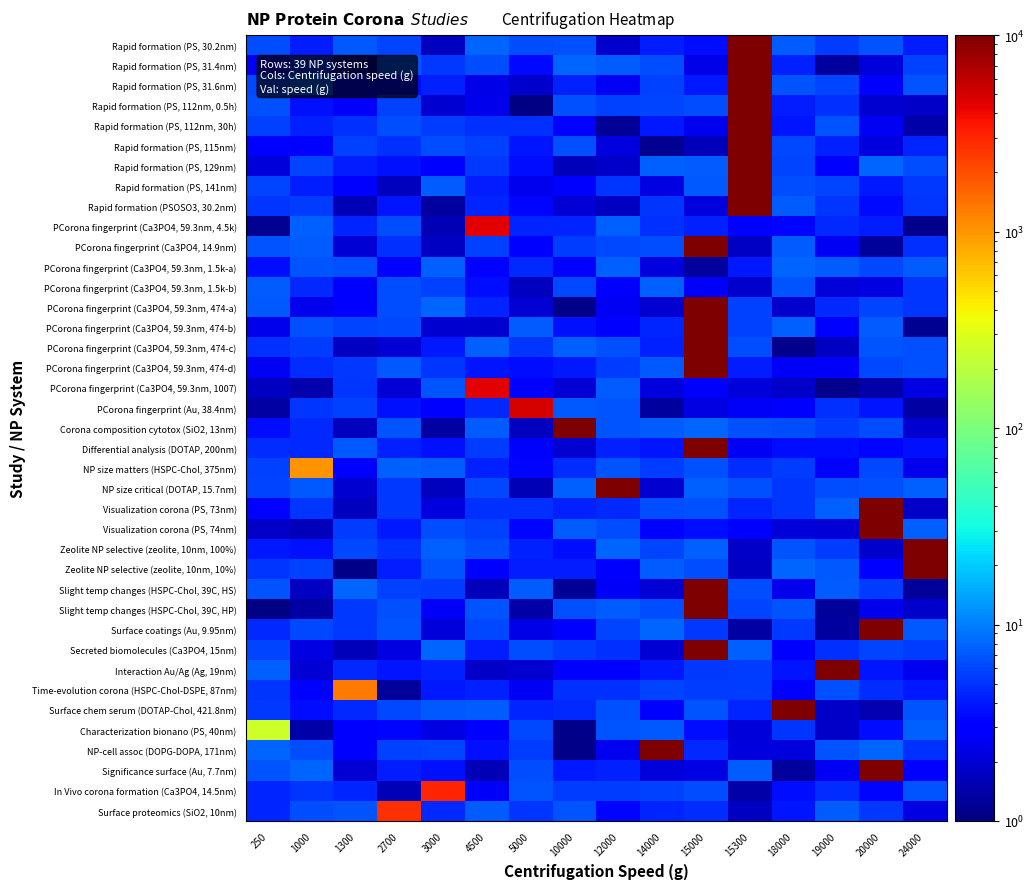

Reading right to left, list all the values displayed in this chart.

Rapid formation (PS, 30.2nm): 24000=4.1	20000=6.8	19000=5.5	18000=7.5	15300=15300.0	15000=3.6	14000=4.2	12000=1.9	10000=6.5	5000=6.3	4500=7.8	3000=1.7	2700=5.9	1300=7.0	1000=4.1	250=6.4
Rapid formation (PS, 31.4nm): 24000=5.8	20000=2.1	19000=1.3	18000=4.3	15300=15300.0	15000=2.4	14000=6.4	12000=7.3	10000=7.8	5000=3.5	4500=6.3	3000=5.4	2700=6.8	1300=1.4	1000=4.9	250=2.6
Rapid formation (PS, 31.6nm): 24000=6.8	20000=3.2	19000=5.9	18000=6.8	15300=15300.0	15000=4.1	14000=5.7	12000=2.6	10000=4.3	5000=1.9	4500=2.3	3000=4.3	2700=3.6	1300=3.3	1000=7.8	250=6.2
Rapid formation (PS, 112nm, 0.5h): 24000=1.8	20000=2.0	19000=5.0	18000=4.2	15300=15300.0	15000=6.5	14000=5.9	12000=5.7	10000=6.5	5000=1.1	4500=2.4	3000=2.0	2700=5.8	1300=3.0	1000=3.7	250=6.6
Rapid formation (PS, 112nm, 30h): 24000=1.4	20000=2.6	19000=7.0	18000=3.9	15300=15300.0	15000=2.5	14000=4.1	12000=1.2	10000=3.1	5000=4.9	4500=4.9	3000=5.4	2700=6.4	1300=5.0	1000=4.3	250=5.7
Rapid formation (PS, 115nm): 24000=4.5	20000=2.1	19000=4.2	18000=6.1	15300=15300.0	15000=1.6	14000=1.2	12000=2.2	10000=6.7	5000=3.8	4500=5.7	3000=6.5	2700=4.9	1300=5.6	1000=3.1	250=3.0
Rapid formation (PS, 129nm): 24000=6.5	20000=7.8	19000=2.9	18000=5.9	15300=15300.0	15000=7.4	14000=7.7	12000=1.8	10000=1.6	5000=3.5	4500=5.4	3000=3.1	2700=3.7	1300=4.1	1000=5.9	250=2.1
Rapid formation (PS, 141nm): 24000=5.4	20000=4.0	19000=6.0	18000=6.3	15300=15300.0	15000=7.0	14000=2.2	12000=5.1	10000=3.1	5000=2.4	4500=4.2	3000=7.3	2700=1.7	1300=2.9	1000=4.1	250=6.0
Rapid formation (PSOSO3, 30.2nm): 24000=5.1	20000=3.4	19000=5.1	18000=7.5	15300=15300.0	15000=2.2	14000=5.1	12000=1.7	10000=2.0	5000=3.3	4500=4.5	3000=1.3	2700=3.9	1300=1.6	1000=5.5	250=5.1
PCorona fingerprint (Ca3PO4, 59.3nm, 4.5k): 24000=1.2	20000=4.1	19000=4.6	18000=3.3	15300=2.9	15000=4.3	14000=5.0	12000=7.6	10000=4.4	5000=4.4	4500=4500.0	3000=1.6	2700=6.5	1300=4.4	1000=7.7	250=1.2
PCorona fingerprint (Ca3PO4, 14.9nm): 24000=4.9	20000=1.3	19000=2.6	18000=7.4	15300=1.8	15000=15000.0	14000=6.4	12000=6.1	10000=5.6	5000=3.0	4500=5.7	3000=1.8	2700=4.9	1300=2.0	1000=7.3	250=6.8
PCorona fingerprint (Ca3PO4, 59.3nm, 1.5k-a): 24000=7.2	20000=6.2	19000=7.2	18000=7.9	15300=4.0	15000=1.3	14000=2.2	12000=7.6	10000=2.8	5000=4.6	4500=3.0	3000=7.7	2700=3.2	1300=6.7	1000=6.8	250=3.6
PCorona fingerprint (Ca3PO4, 59.3nm, 1.5k-b): 24000=5.2	20000=2.3	19000=2.1	18000=6.8	15300=1.9	15000=2.7	14000=7.6	12000=2.8	10000=6.2	5000=1.7	4500=3.6	3000=5.6	2700=6.4	1300=3.2	1000=4.6	250=7.3
PCorona fingerprint (Ca3PO4, 59.3nm, 474-a): 24000=5.1	20000=5.9	19000=4.5	18000=1.9	15300=5.7	15000=15000.0	14000=1.9	12000=2.6	10000=1.1	5000=2.0	4500=4.5	3000=7.8	2700=6.4	1300=3.2	1000=2.4	250=7.1
PCorona fingerprint (Ca3PO4, 59.3nm, 474-b): 24000=1.2	20000=7.5	19000=3.0	18000=7.7	15300=5.6	15000=15000.0	14000=4.4	12000=3.1	10000=3.8	5000=7.5	4500=1.9	3000=1.9	2700=6.2	1300=6.0	1000=6.6	250=2.4
PCorona fingerprint (Ca3PO4, 59.3nm, 474-c): 24000=6.6	20000=6.8	19000=1.8	18000=1.1	15300=6.5	15000=15000.0	14000=4.3	12000=6.6	10000=7.5	5000=5.2	4500=7.8	3000=3.9	2700=2.0	1300=1.7	1000=5.4	250=4.9
PCorona fingerprint (Ca3PO4, 59.3nm, 474-d): 24000=6.7	20000=6.2	19000=2.7	18000=2.7	15300=4.2	15000=15000.0	14000=7.1	12000=5.6	10000=4.0	5000=3.6	4500=3.9	3000=5.2	2700=7.1	1300=5.2	1000=4.7	250=2.6
PCorona fingerprint (Ca3PO4, 59.3nm, 1007): 24000=2.2	20000=1.4	19000=1.1	18000=1.8	15300=2.1	15000=3.0	14000=2.2	12000=7.4	10000=2.0	5000=3.2	4500=4500.0	3000=6.8	2700=2.0	1300=5.2	1000=1.5	250=1.7
PCorona fingerprint (Au, 38.4nm): 24000=1.3	20000=3.9	19000=5.0	18000=2.7	15300=2.7	15000=2.3	14000=1.3	12000=7.0	10000=7.1	5000=5000.0	4500=4.5	3000=3.2	2700=3.8	1300=5.8	1000=5.1	250=1.4
Corona composition cytotox (SiO2, 13nm): 24000=1.9	20000=6.5	19000=5.5	18000=6.5	15300=6.6	15000=7.9	14000=7.3	12000=6.9	10000=10000.0	5000=1.7	4500=7.5	3000=1.4	2700=6.8	1300=1.7	1000=4.7	250=3.6
Differential analysis (DOTAP, 200nm): 24000=3.7	20000=3.3	19000=3.6	18000=3.6	15300=2.6	15000=15000.0	14000=3.9	12000=4.3	10000=2.0	5000=2.9	4500=5.5	3000=3.7	2700=4.2	1300=7.0	1000=4.6	250=4.8
NP size matters (HSPC-Chol, 375nm): 24000=2.4	20000=6.1	19000=3.0	18000=5.4	15300=4.7	15000=6.6	14000=5.6	12000=6.9	10000=4.7	5000=3.3	4500=4.4	3000=7.4	2700=7.6	1300=3.1	1000=1000.0	250=5.8
NP size critical (DOTAP, 15.7nm): 24000=7.6	20000=6.6	19000=6.5	18000=5.2	15300=6.6	15000=7.7	14000=2.0	12000=12000.0	10000=7.6	5000=1.6	4500=6.1	3000=1.7	2700=5.3	1300=1.9	1000=7.0	250=5.9
Visualization corona (PS, 73nm): 24000=1.8	20000=20000.0	19000=7.5	18000=5.2	15300=4.4	15000=6.6	14000=6.3	12000=4.7	10000=4.3	5000=5.0	4500=5.0	3000=2.2	2700=5.3	1300=1.7	1000=5.1	250=2.8
Visualization corona (PS, 74nm): 24000=7.6	20000=20000.0	19000=2.0	18000=2.1	15300=3.2	15000=3.5	14000=2.9	12000=6.3	10000=7.3	5000=3.3	4500=5.7	3000=6.4	2700=3.9	1300=5.6	1000=1.6	250=1.8
Zeolite NP selective (zeolite, 10nm, 100%): 24000=24000.0	20000=1.9	19000=5.5	18000=7.0	15300=1.8	15000=7.7	14000=6.0	12000=7.9	10000=3.6	5000=4.4	4500=6.5	3000=7.6	2700=4.9	1300=6.1	1000=3.7	250=4.1
Zeolite NP selective (zeolite, 10nm, 10%): 24000=24000.0	20000=3.0	19000=7.2	18000=8.0	15300=1.8	15000=6.5	14000=7.4	12000=3.1	10000=4.1	5000=4.2	4500=3.1	3000=6.8	2700=4.2	1300=1.1	1000=5.8	250=5.1
Slight temp changes (HSPC-Chol, 39C, HS): 24000=1.3	20000=5.6	19000=7.4	18000=2.4	15300=6.4	15000=15000.0	14000=2.0	12000=2.7	10000=1.2	5000=7.3	4500=1.6	3000=5.6	2700=5.7	1300=8.0	1000=1.7	250=6.9
Slight temp changes (HSPC-Chol, 39C, HP): 24000=1.9	20000=2.4	19000=1.3	18000=6.9	15300=5.9	15000=15000.0	14000=6.4	12000=7.5	10000=6.6	5000=1.4	4500=6.9	3000=2.7	2700=6.6	1300=5.2	1000=1.4	250=1.0
Surface coatings (Au, 9.95nm): 24000=7.2	20000=20000.0	19000=1.3	18000=5.3	15300=1.4	15000=5.3	14000=7.9	12000=6.0	10000=2.9	5000=2.4	4500=6.1	3000=2.1	2700=7.0	1300=5.4	1000=6.2	250=4.5
Secreted biomolecules (Ca3PO4, 15nm): 24000=5.5	20000=5.9	19000=5.0	18000=3.1	15300=7.6	15000=15000.0	14000=2.0	12000=5.0	10000=5.5	5000=6.5	4500=4.2	3000=7.9	2700=2.3	1300=1.6	1000=2.2	250=6.0
Interaction Au/Ag (Ag, 19nm): 24000=2.5	20000=3.9	19000=19000.0	18000=3.9	15300=5.4	15000=5.3	14000=4.0	12000=3.1	10000=2.9	5000=1.9	4500=1.8	3000=4.3	2700=3.8	1300=4.6	1000=2.0	250=7.6
Time-evolution corona (HSPC-Chol-DSPE, 87nm): 24000=4.0	20000=4.8	19000=6.5	18000=3.2	15300=5.6	15000=5.5	14000=5.9	12000=5.0	10000=5.0	5000=2.6	4500=4.3	3000=3.9	2700=1.3	1300=1300.0	1000=3.2	250=5.1
Surface chem serum (DOTAP-Chol, 421.8nm): 24000=6.9	20000=1.5	19000=1.8	18000=18000.0	15300=4.5	15000=6.9	14000=3.2	12000=6.6	10000=4.6	5000=4.5	4500=7.4	3000=7.2	2700=6.2	1300=4.6	1000=3.5	250=5.4
Characterization bionano (PS, 40nm): 24000=7.7	20000=3.6	19000=1.8	18000=5.2	15300=2.1	15000=3.6	14000=7.0	12000=6.8	10000=1.1	5000=6.2	4500=3.2	3000=2.2	2700=3.3	1300=3.0	1000=1.4	250=250.0
NP-cell assoc (DOPG-DOPA, 171nm): 24000=4.9	20000=7.9	19000=6.9	18000=2.2	15300=2.1	15000=4.7	14000=14000.0	12000=2.5	10000=1.1	5000=5.5	4500=3.7	3000=5.9	2700=5.8	1300=3.2	1000=6.4	250=8.0
Significance surface (Au, 7.7nm): 24000=3.0	20000=20000.0	19000=2.6	18000=1.3	15300=7.3	15000=2.3	14000=2.1	12000=4.3	10000=4.0	5000=6.3	4500=1.6	3000=3.7	2700=4.1	1300=2.0	1000=7.9	250=6.9
In Vivo corona formation (Ca3PO4, 14.5nm): 24000=6.9	20000=3.4	19000=4.8	18000=3.6	15300=1.4	15000=6.3	14000=5.7	12000=5.5	10000=5.5	5000=6.9	4500=2.7	3000=3000.0	2700=1.6	1300=4.5	1000=5.1	250=4.4
Surface proteomics (SiO2, 10nm): 24000=2.2	20000=5.4	19000=7.4	18000=3.8	15300=1.7	15000=4.7	14000=4.5	12000=3.4	10000=7.0	5000=5.1	4500=7.4	3000=4.5	2700=2700.0	1300=7.0	1000=6.4	250=4.4